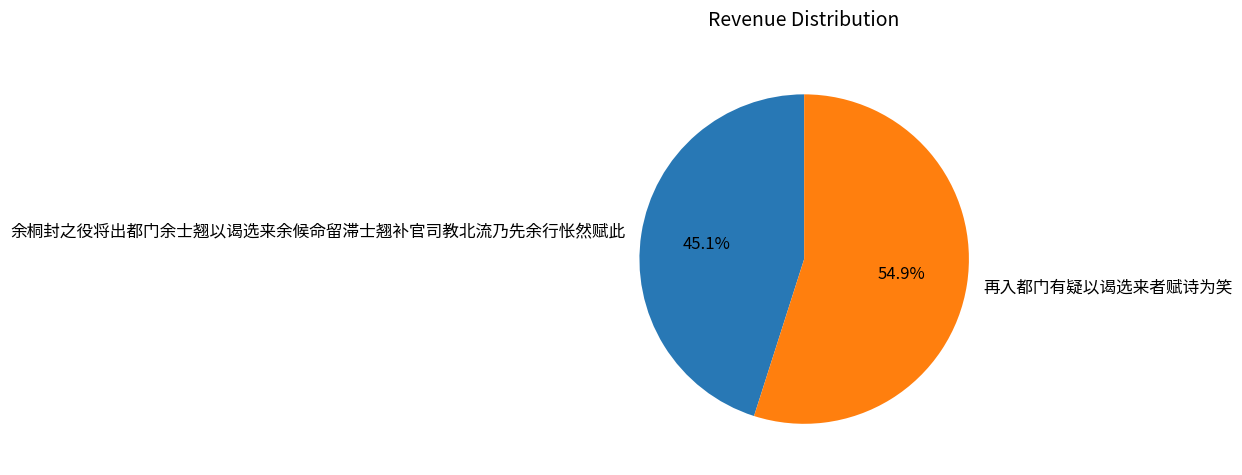

To the nearest percent, what percentage of the pie is 余桐封之役将出都门余士翘以谒选来余候命留滞士翘补官司教北流乃先余行怅然赋此?

45%